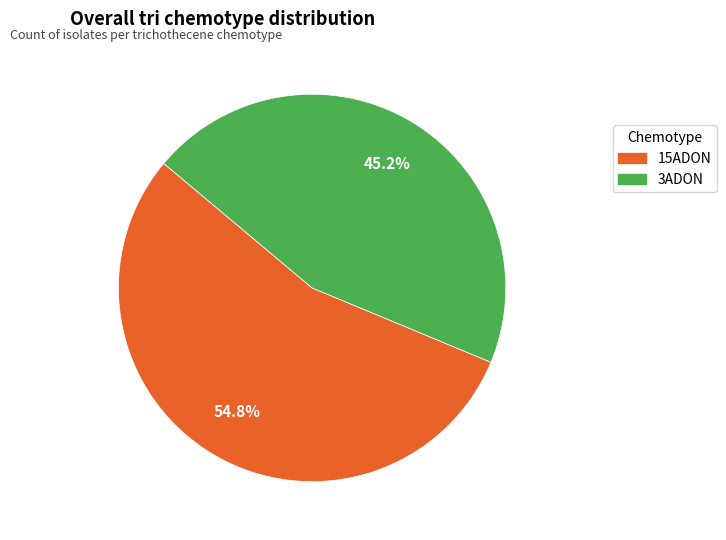

To the nearest percent, what is the difference between the largest and smallest slice percentages?

10%